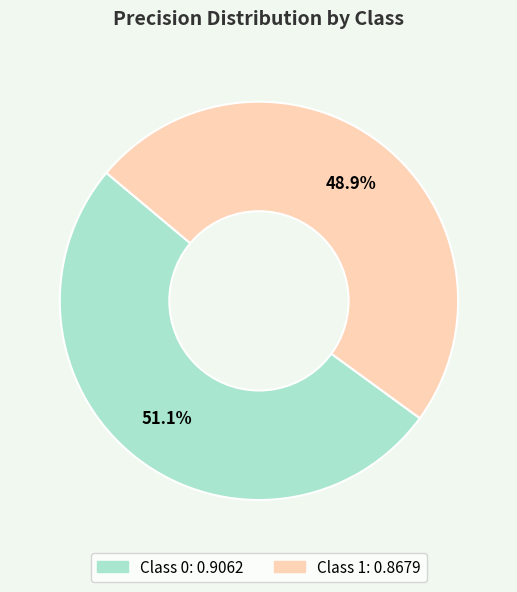

Is there any slice that represents more than half of the pie?

Yes